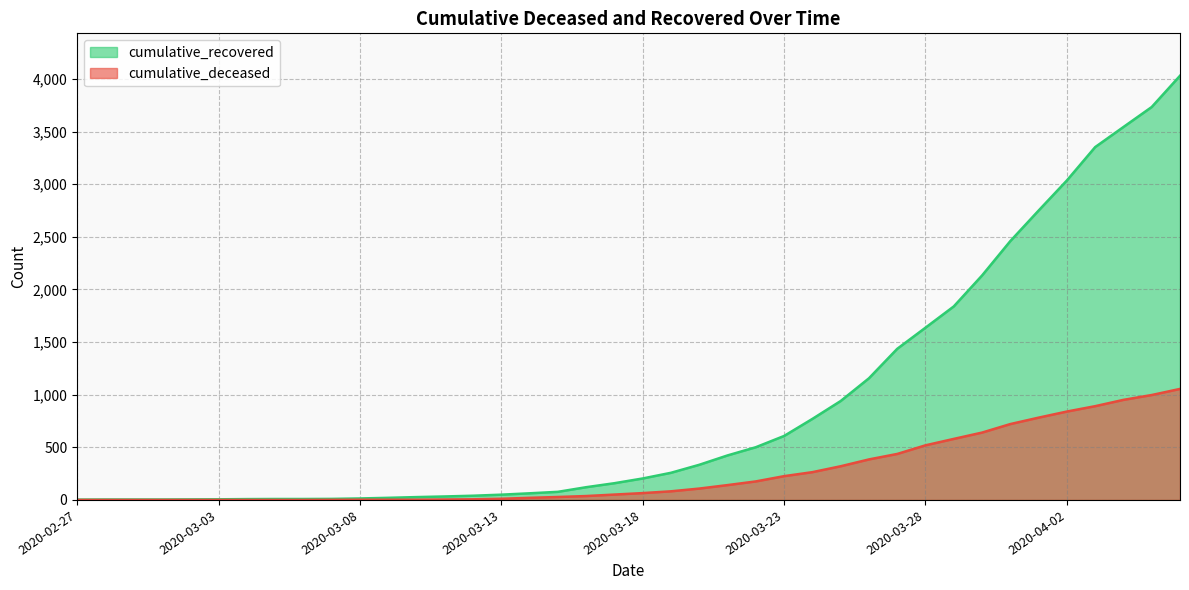

How many lines are shown in the chart?

2